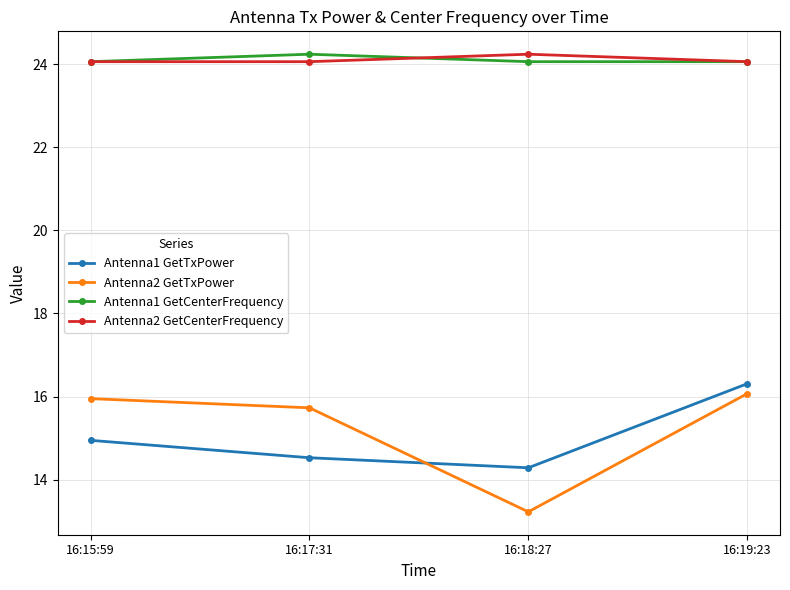

The value of Antenna1 GetTxPower at 16:18:27 is 14.3. True or false?

True